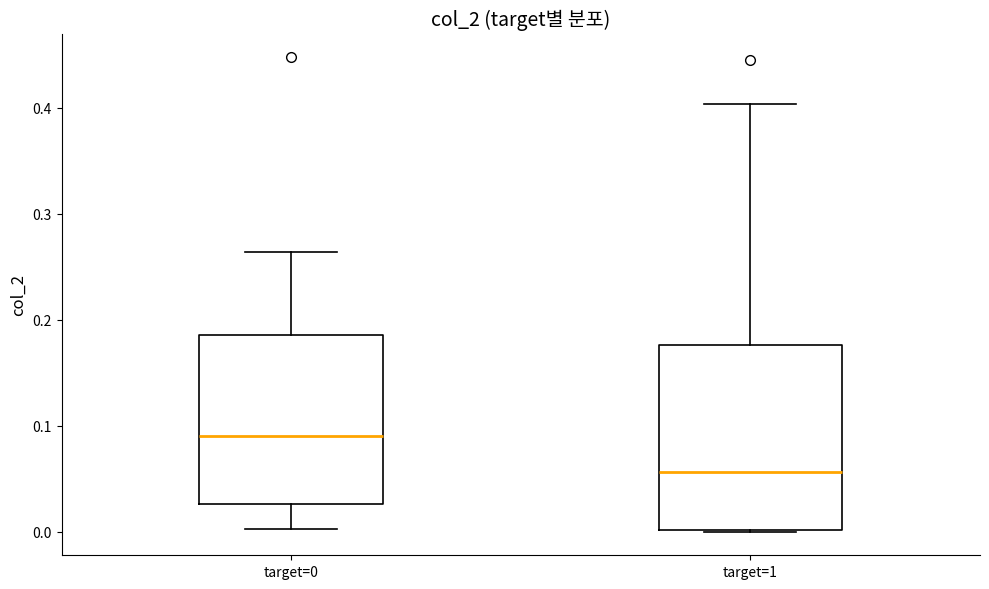

Which box is the tallest, from its lower edge to its upper edge?

target=1